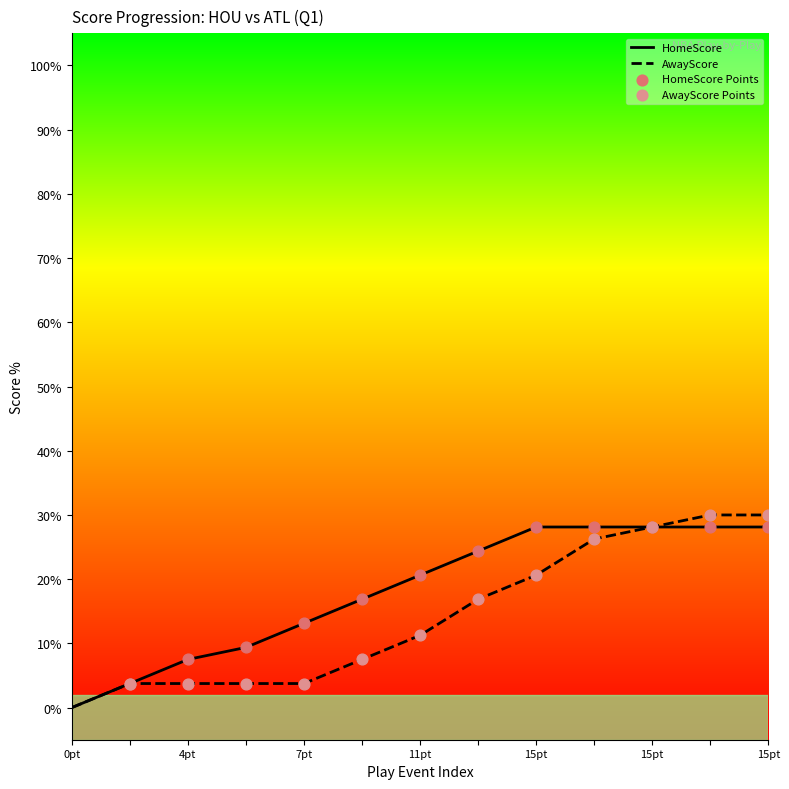

At how many categories does at least one series exceed 13?

9